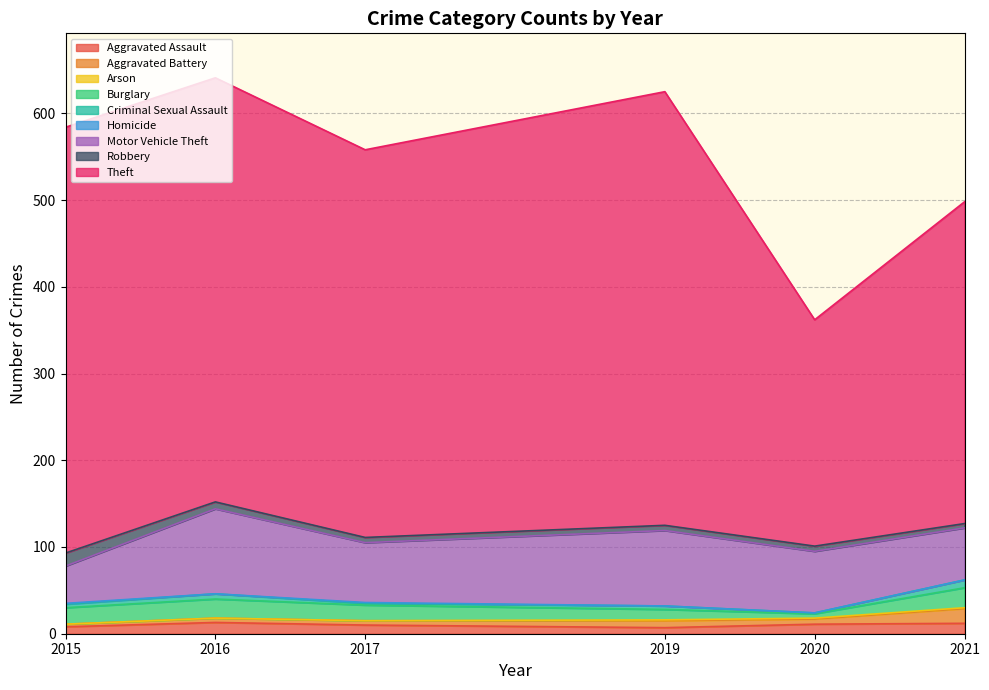

List the labels in order of 2016 value, smallest first.

Arson, Homicide, Aggravated Battery, Criminal Sexual Assault, Robbery, Aggravated Assault, Burglary, Motor Vehicle Theft, Theft